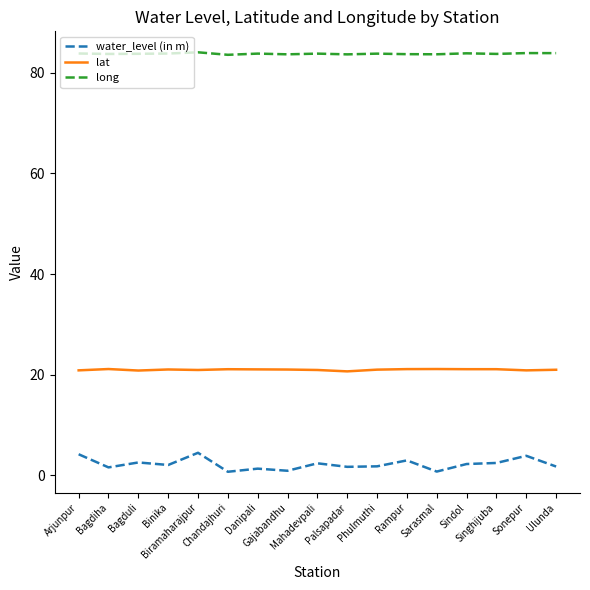

Which series has the largest total across all categories?

long